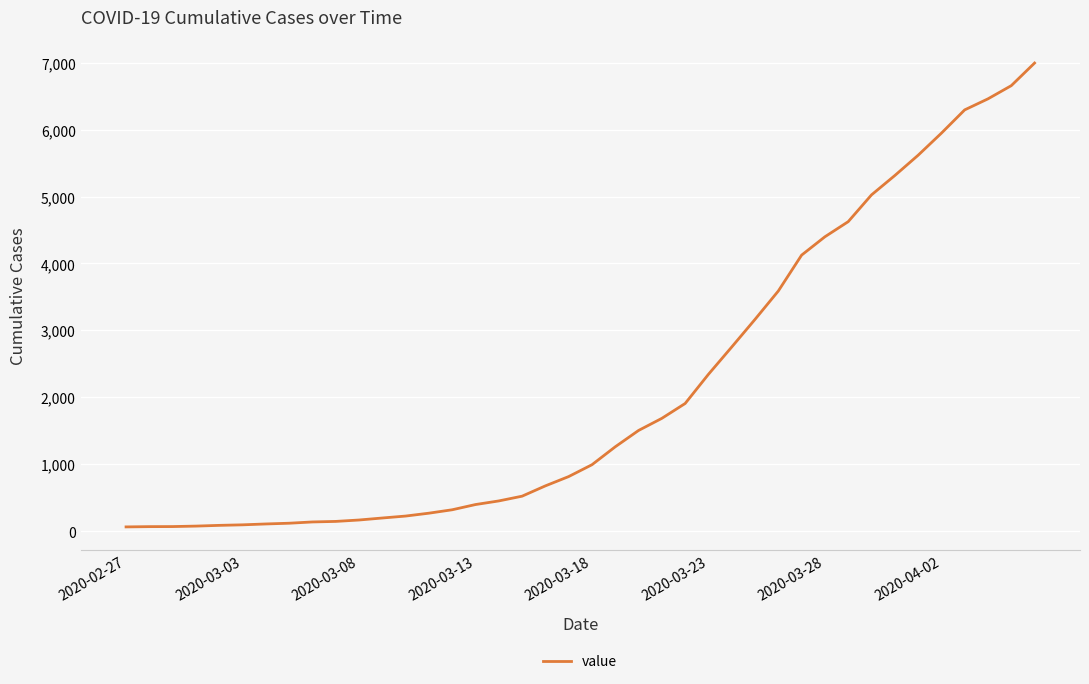

What is the greatest value displayed?

6995